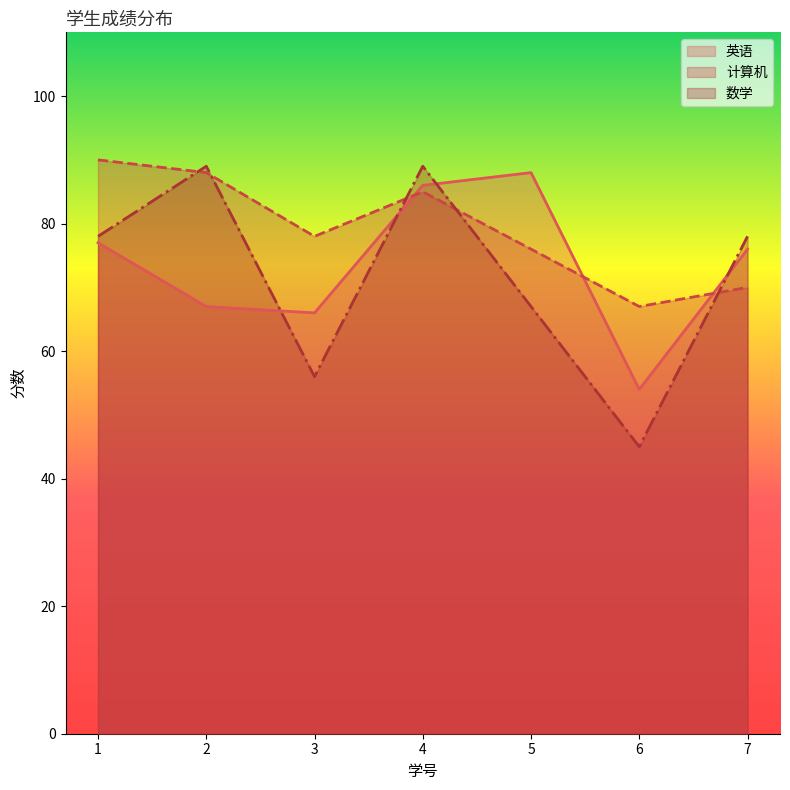

Which series has the widest spread of values?

数学